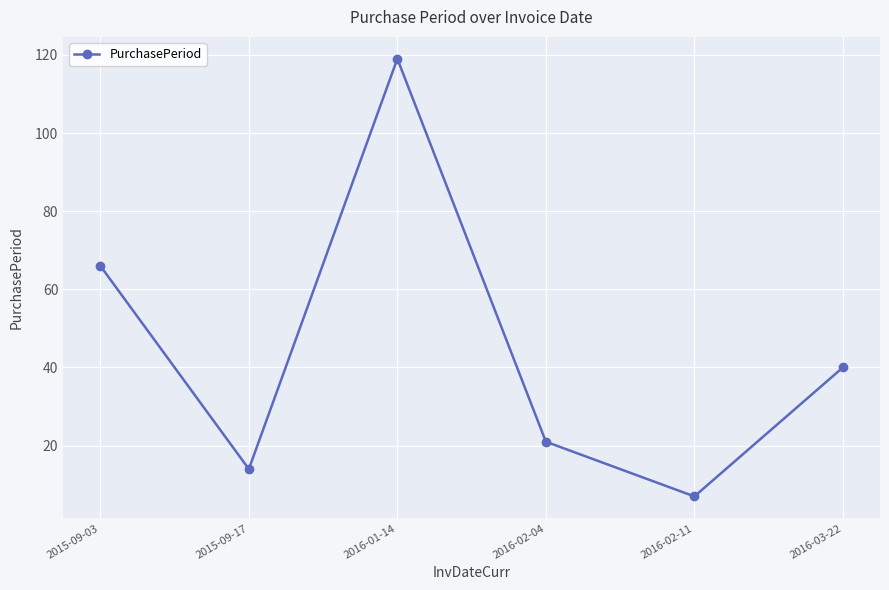

What is the ratio of the value at 2016-01-14 to the value at 2016-02-11?

17.0